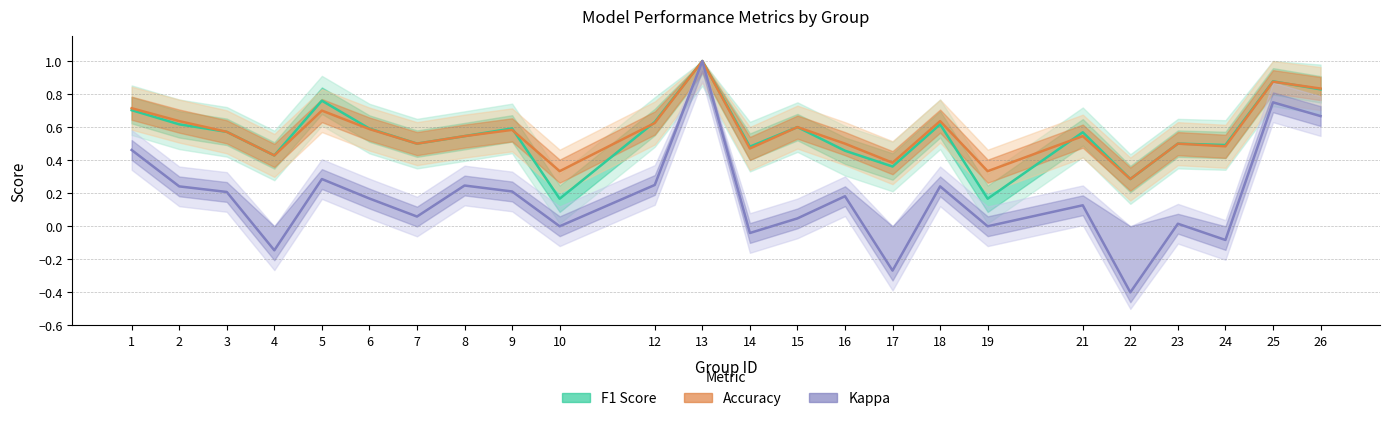

Which series has the largest range (max minus min)?

Kappa